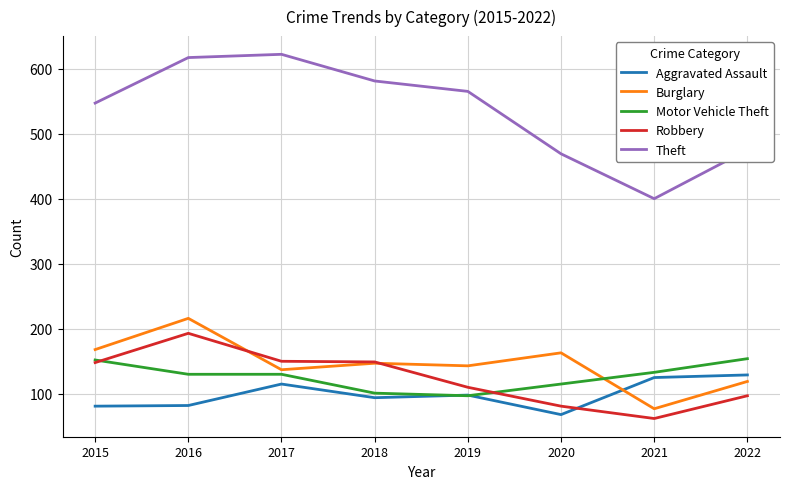

Which series has the widest spread of values?

Theft